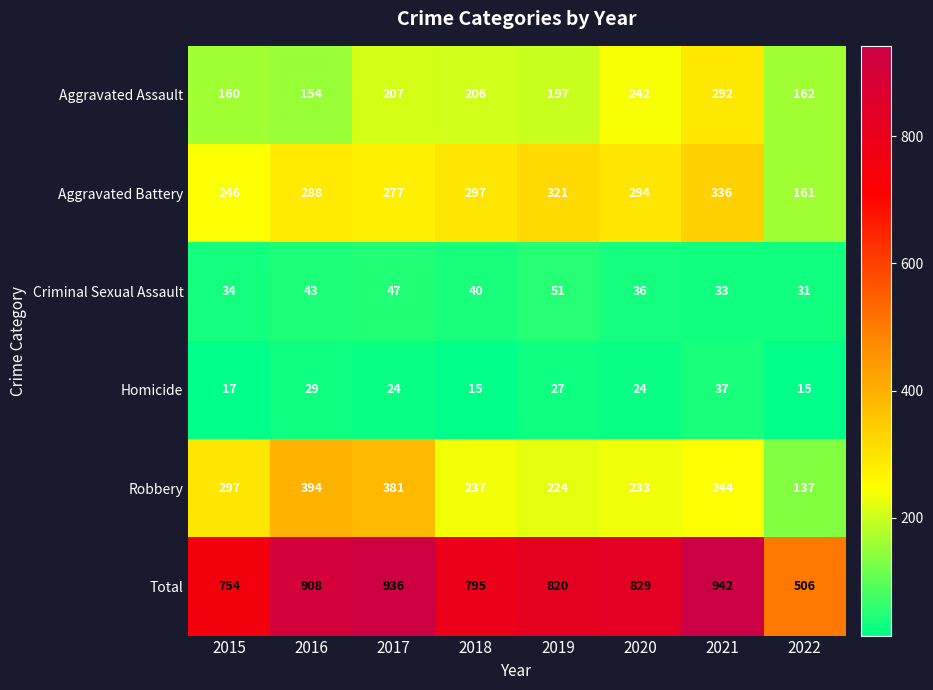

Is it true that Aggravated Battery equals 336 at 2021?

True